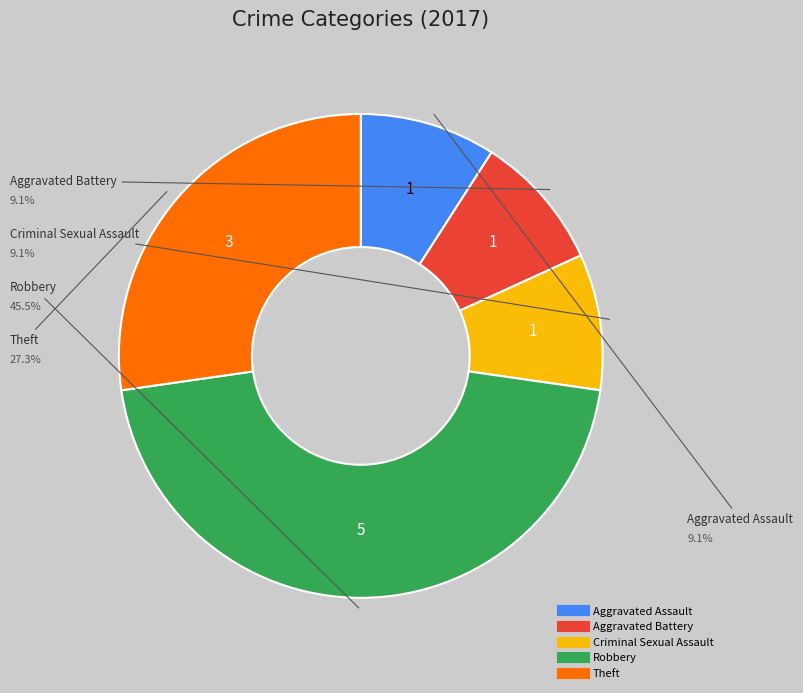

Approximately how many times larger is the value at Criminal Sexual Assault compared to Robbery?

0.2